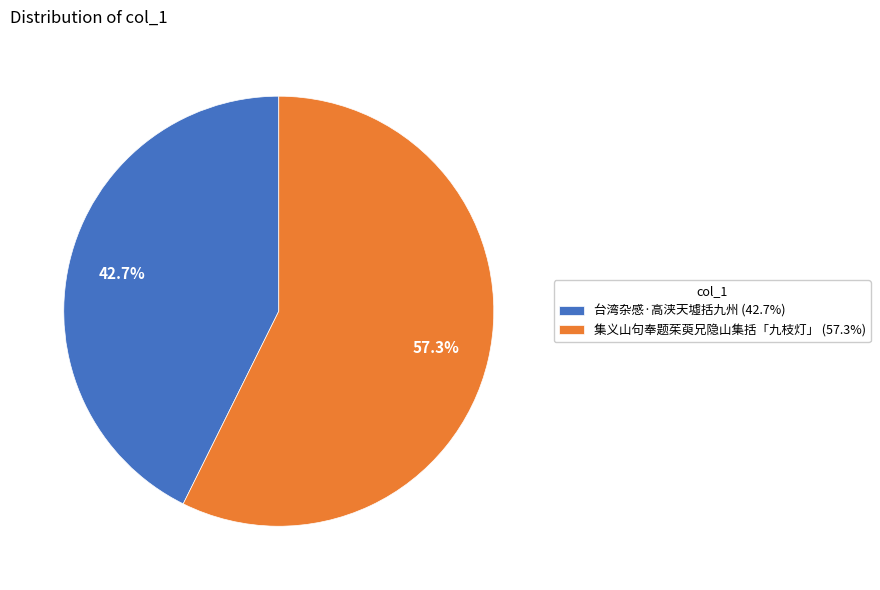

How many segments does this pie chart have?

2